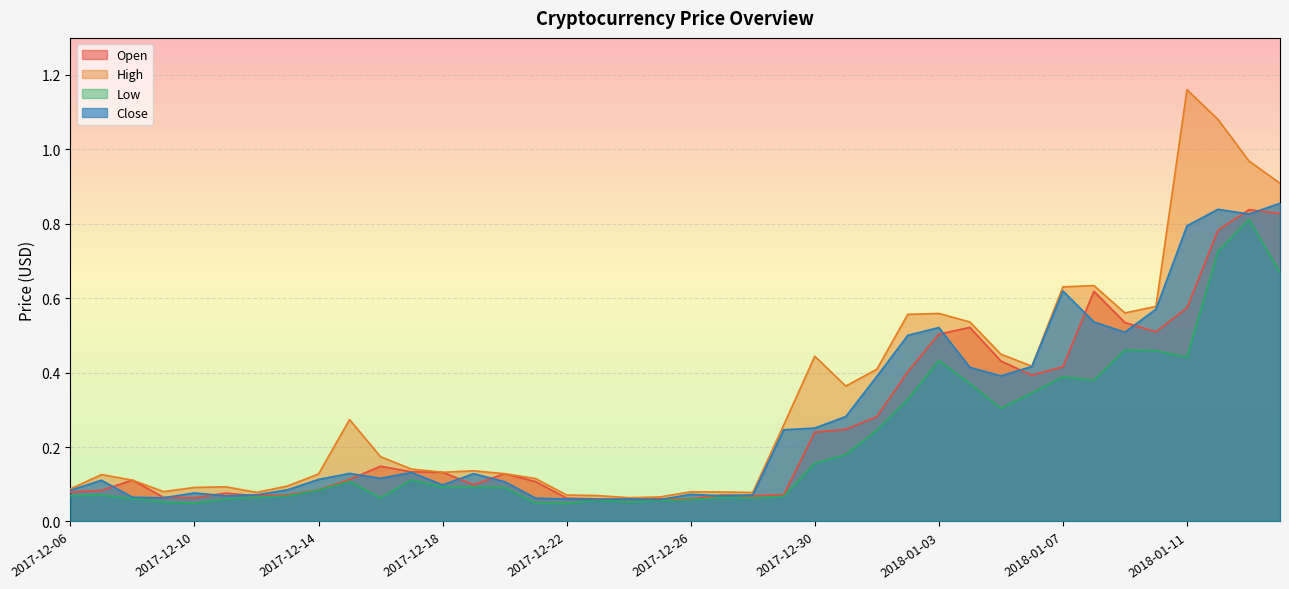

What position from the left is 2017-12-09?

4